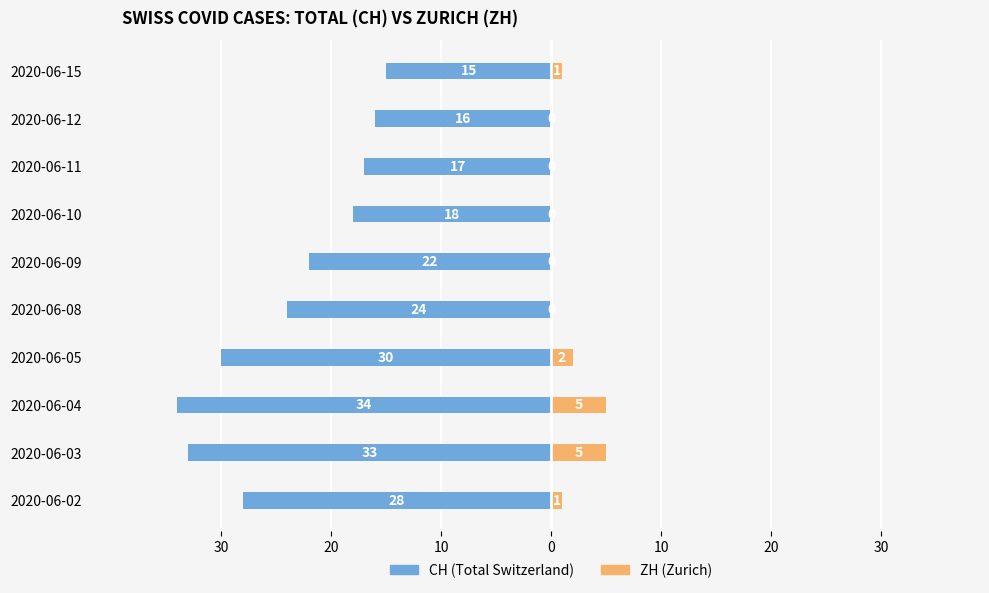

How many bars are there in total?

20